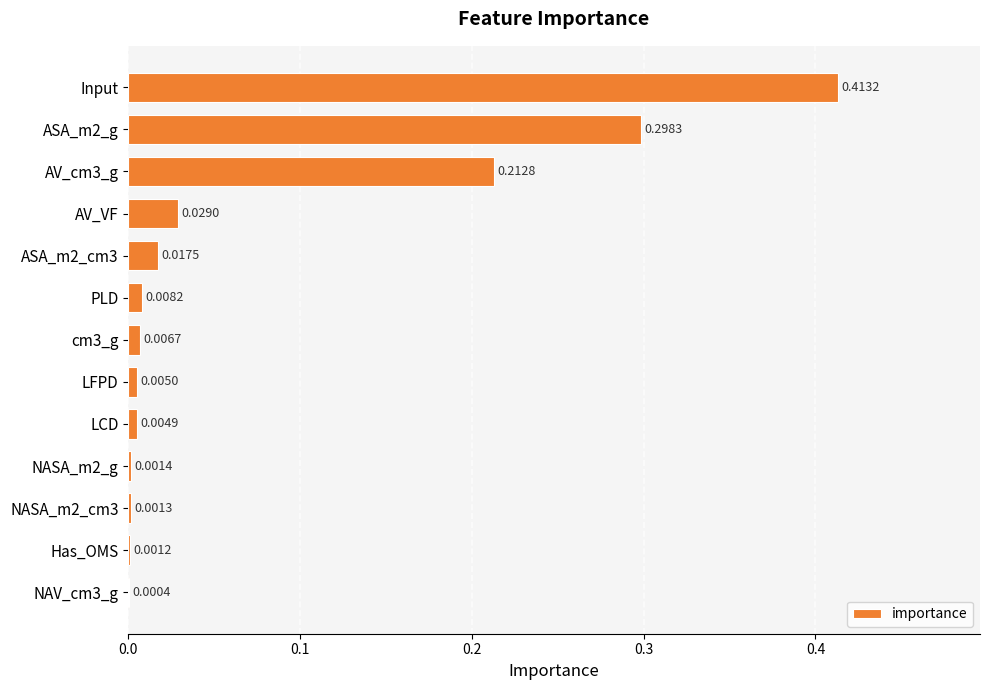

What is the sum of all values?

1.0